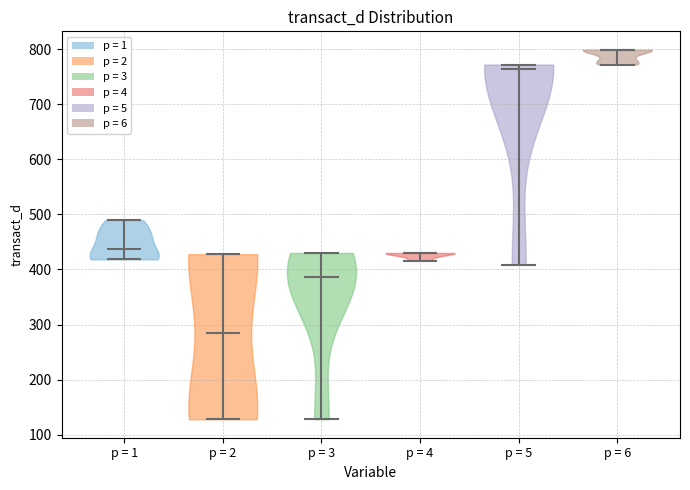

Which violin has the lowest median line?

p = 2